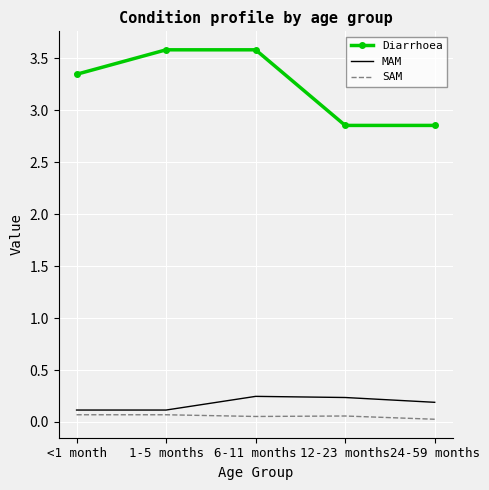

List the series in order of their peak value, lowest first.

SAM, MAM, Diarrhoea